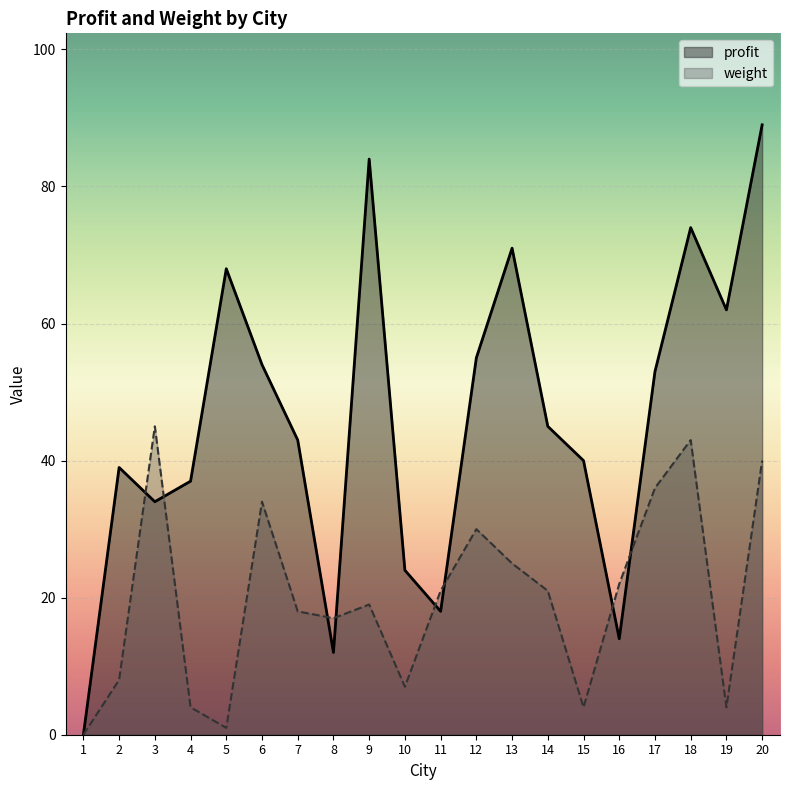

What are all the series names shown in the legend?

profit, weight